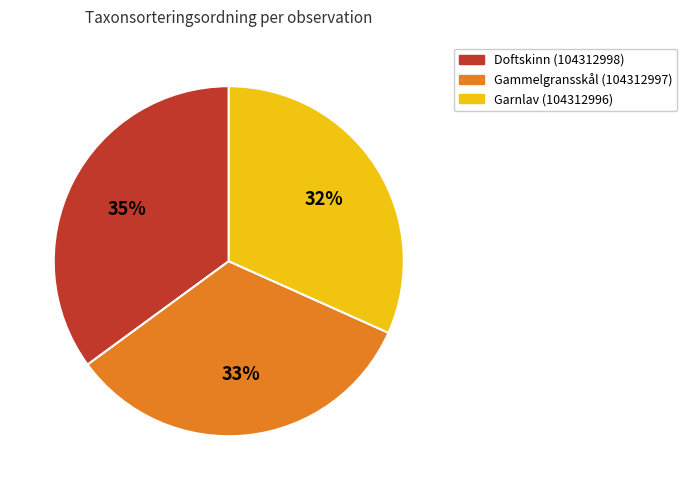

Is it true that Doftskinn (104312998) is 21% of the pie?

False